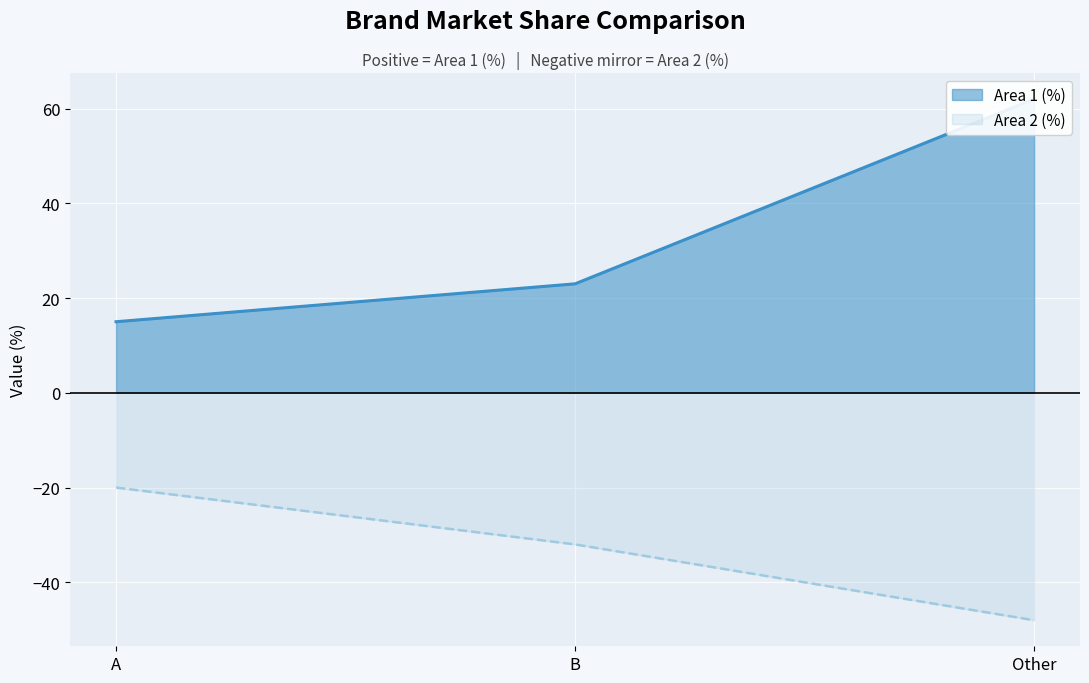

What are all the series names shown in the legend?

Area 1 (%), Area 2 (%)